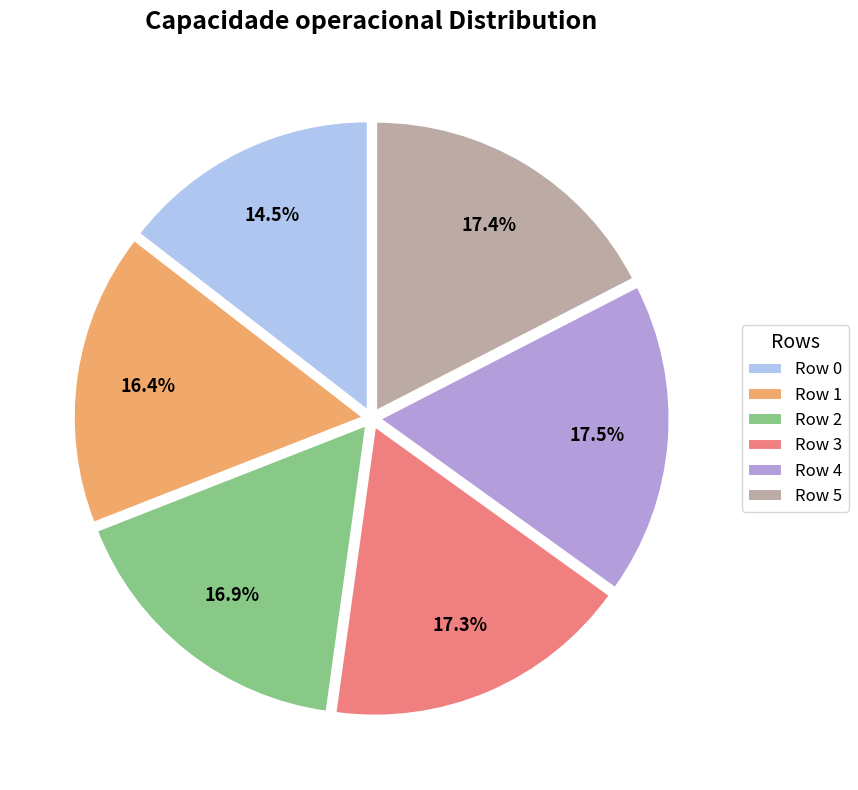

Count the number of slices in the pie.

6